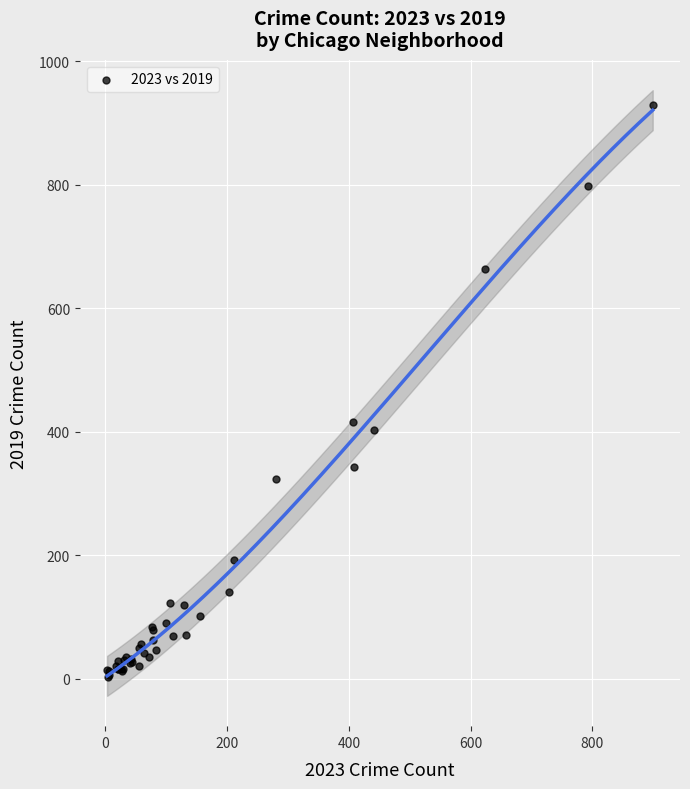

What Y value in the scatter plot is closest to 466?

415